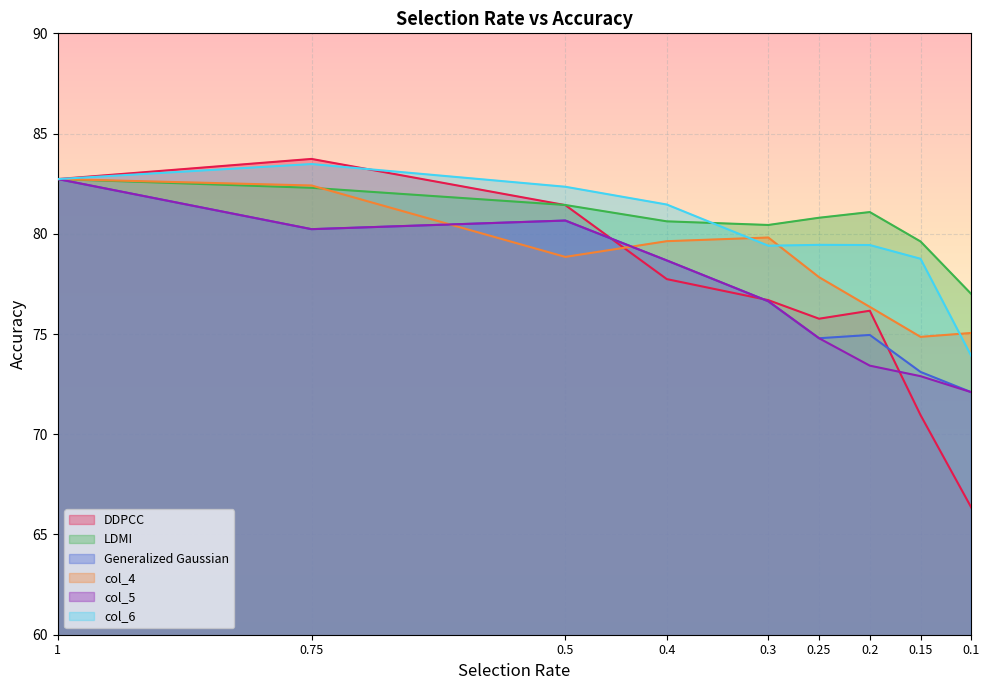

Between 0.15 and 0.75, which is larger?

0.75